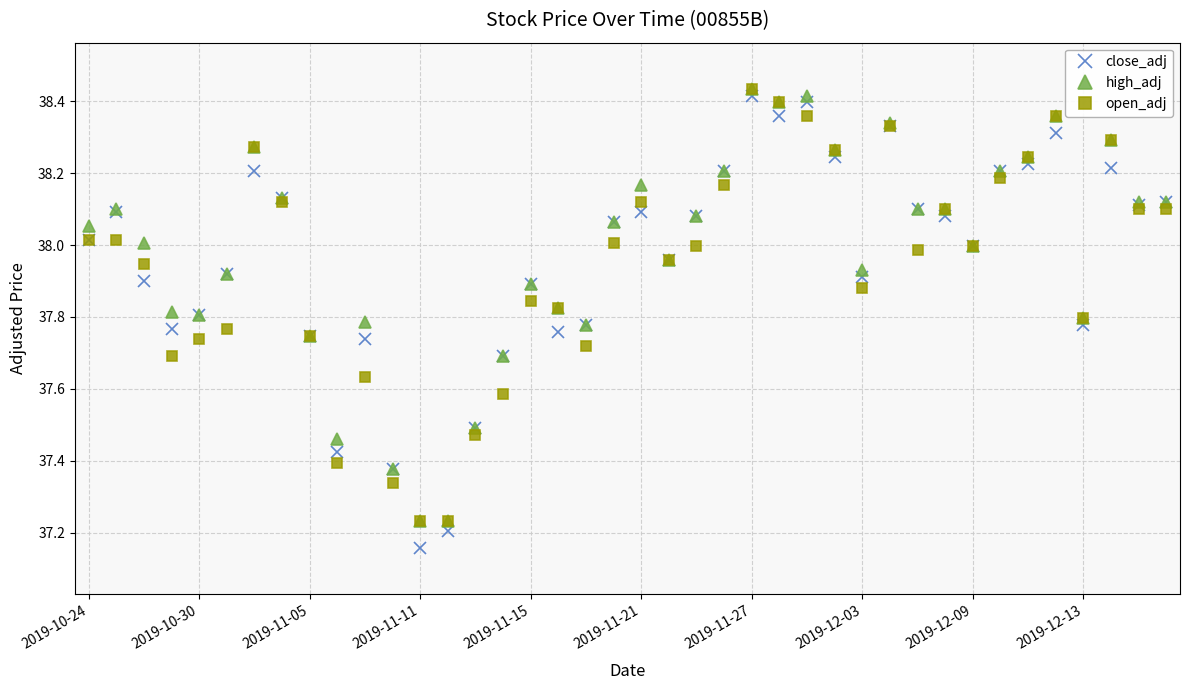

Which series has the largest range (max minus min)?

close_adj